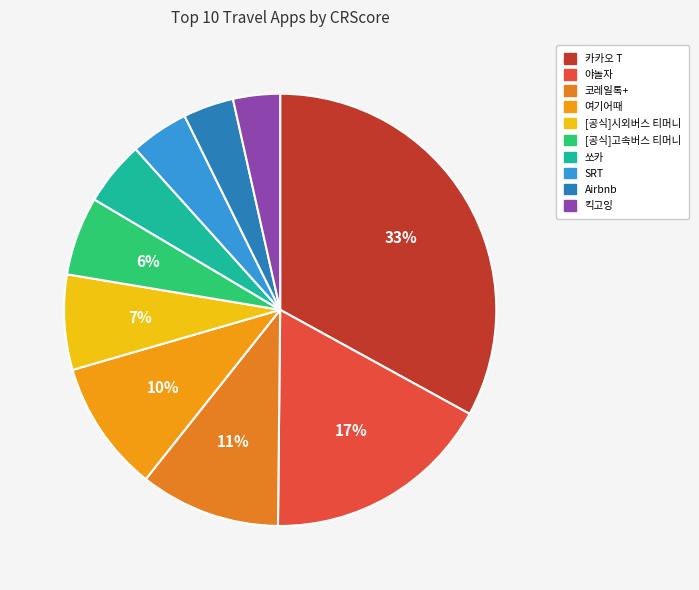

Is it true that 쏘카 is 5% of the pie?

True